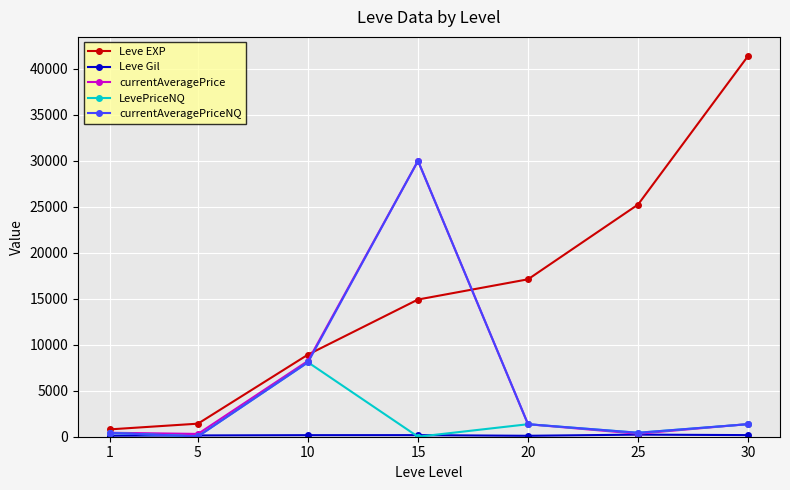

Is the value of Leve EXP at 25 greater than the value of currentAveragePriceNQ at 15?

No